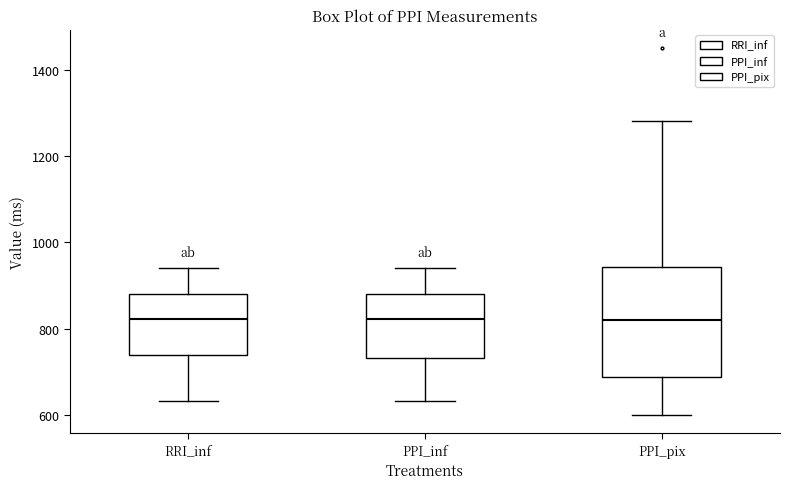

Reading left to right, read every box against the y-axis: the position of its median line, the range the box covers, and the ends of its whiskers. The values are not printed on the chart, so give them approximately, as read against the axis.

RRI_inf: median 820, box 740 to 880, whiskers 640 to 940
PPI_inf: median 820, box 740 to 880, whiskers 640 to 940
PPI_pix: median 820, box 680 to 940, whiskers 600 to 1280